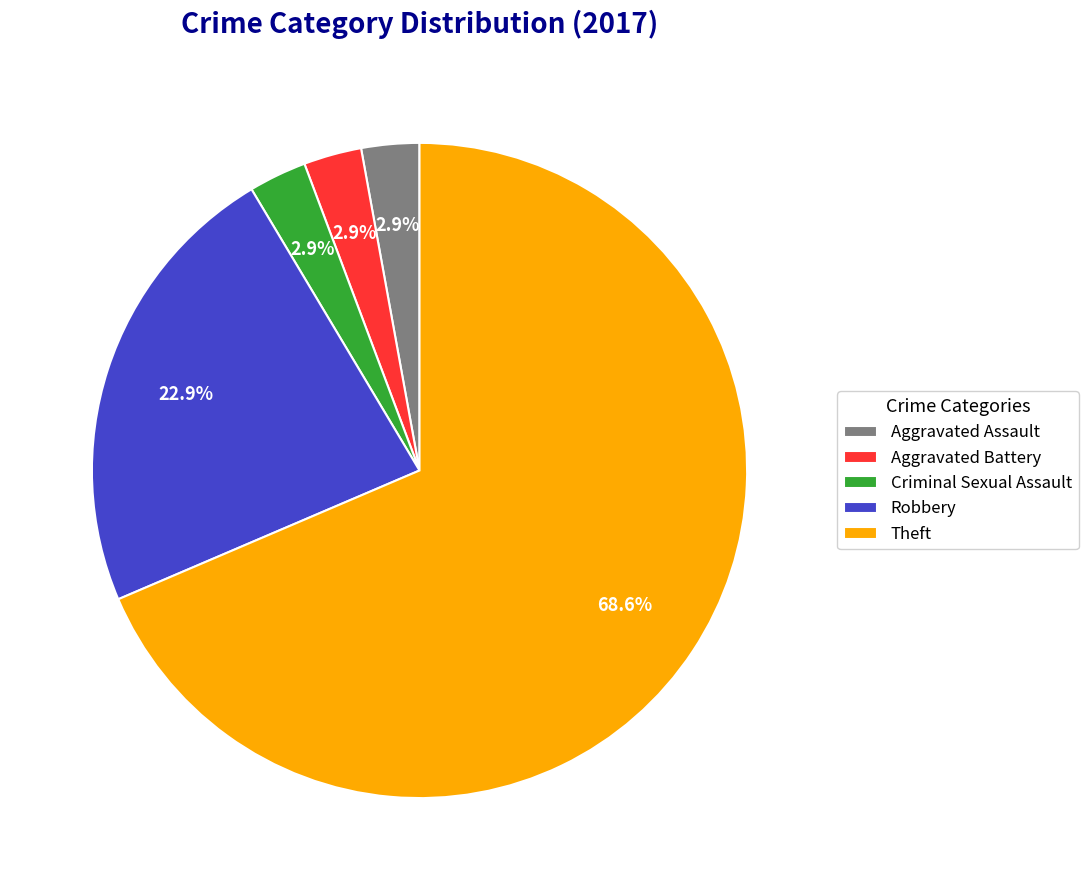

Is there a majority slice in this chart?

Yes